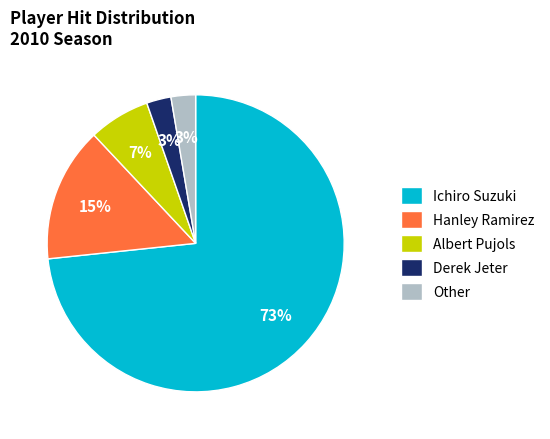

How many segments does this pie chart have?

5